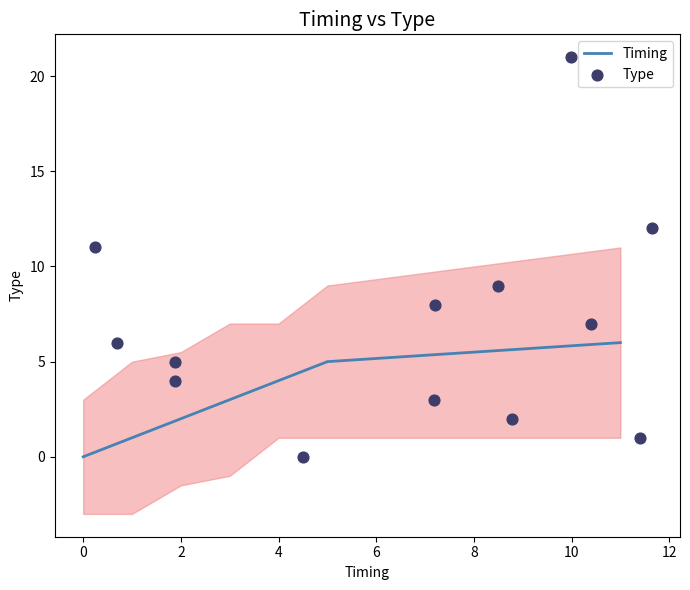

True or false: Timing has a value of 2 at 4.

False